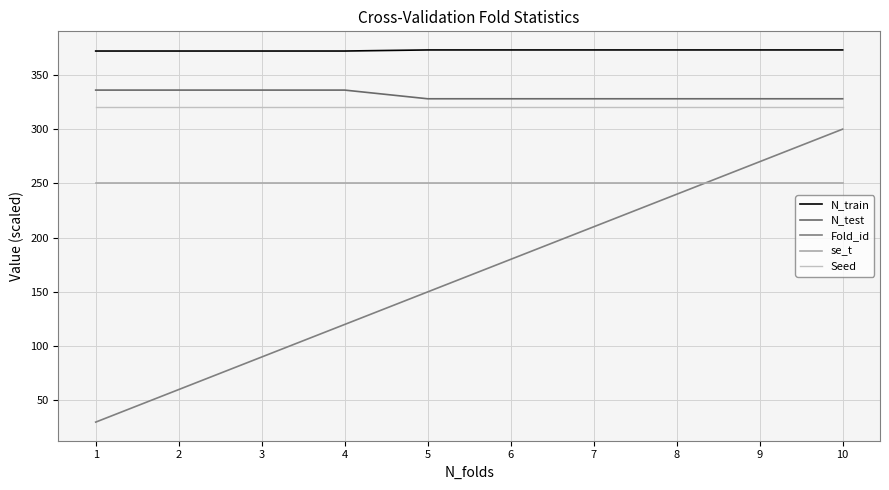

What are all the series names shown in the legend?

N_train, N_test, Fold_id, se_t, Seed